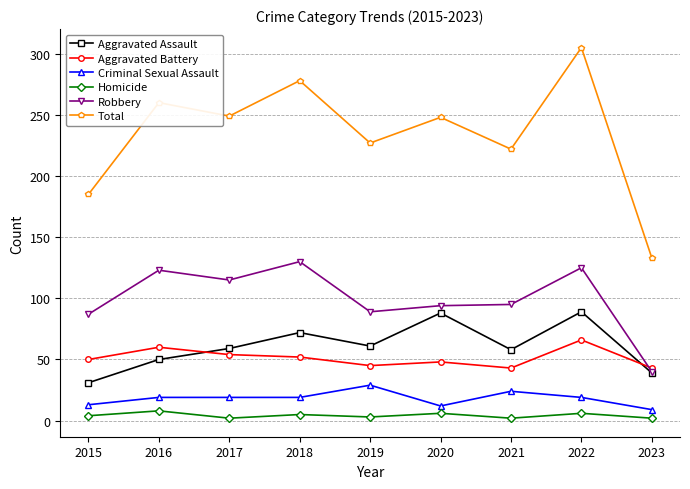

Between 2017 and 2018, which series saw the biggest shift?

Total